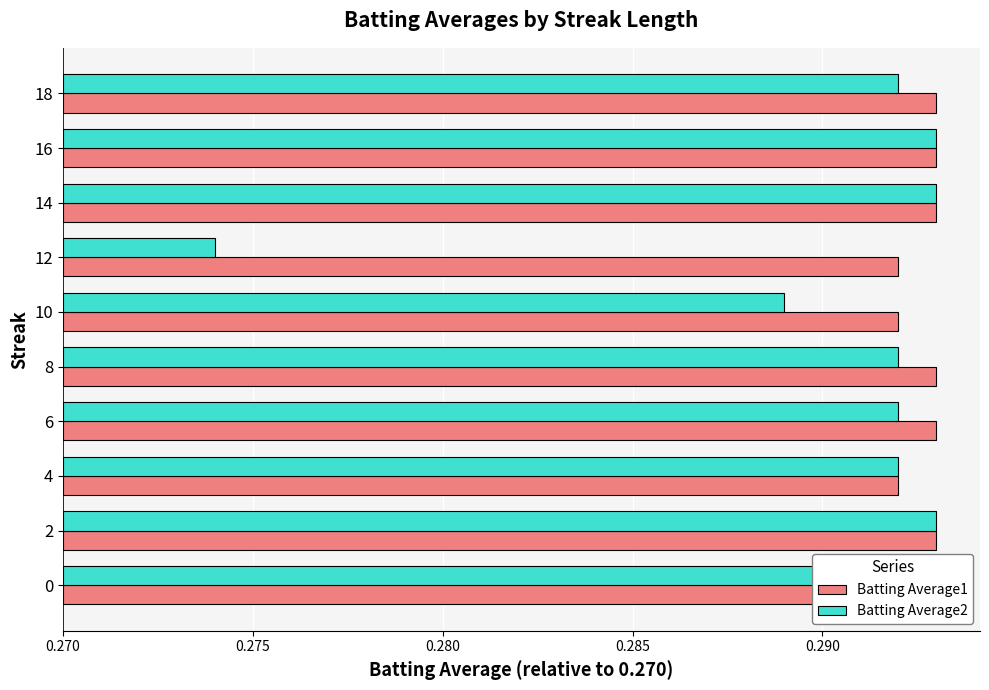

Between 0 and 18, which series saw the biggest shift?

Batting Average1